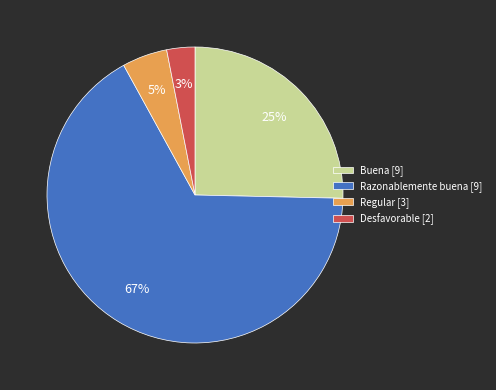

Which slice is the largest?

Razonablemente buena [9]